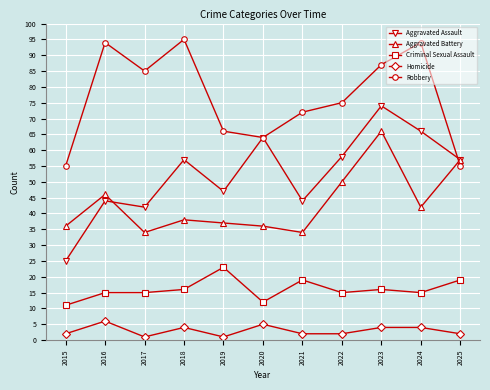

The Robbery series shows 127 at 2018. True or false?

False